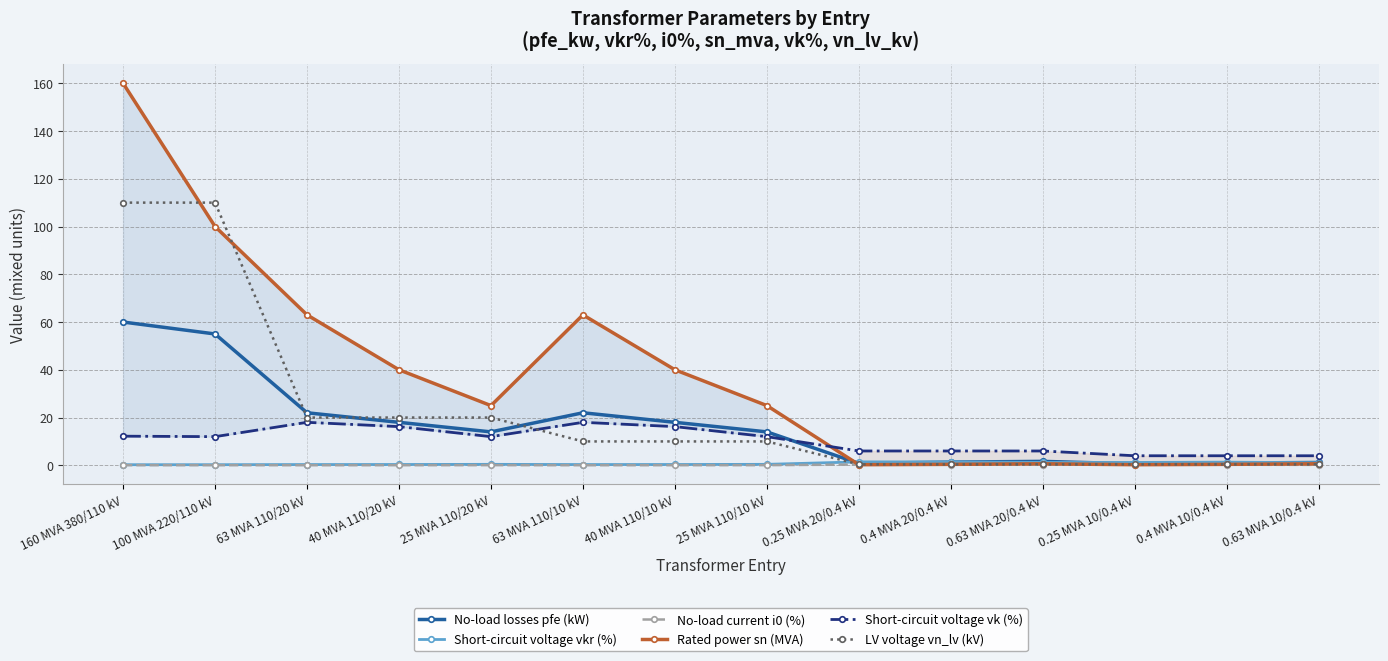

How many lines are shown in the chart?

6